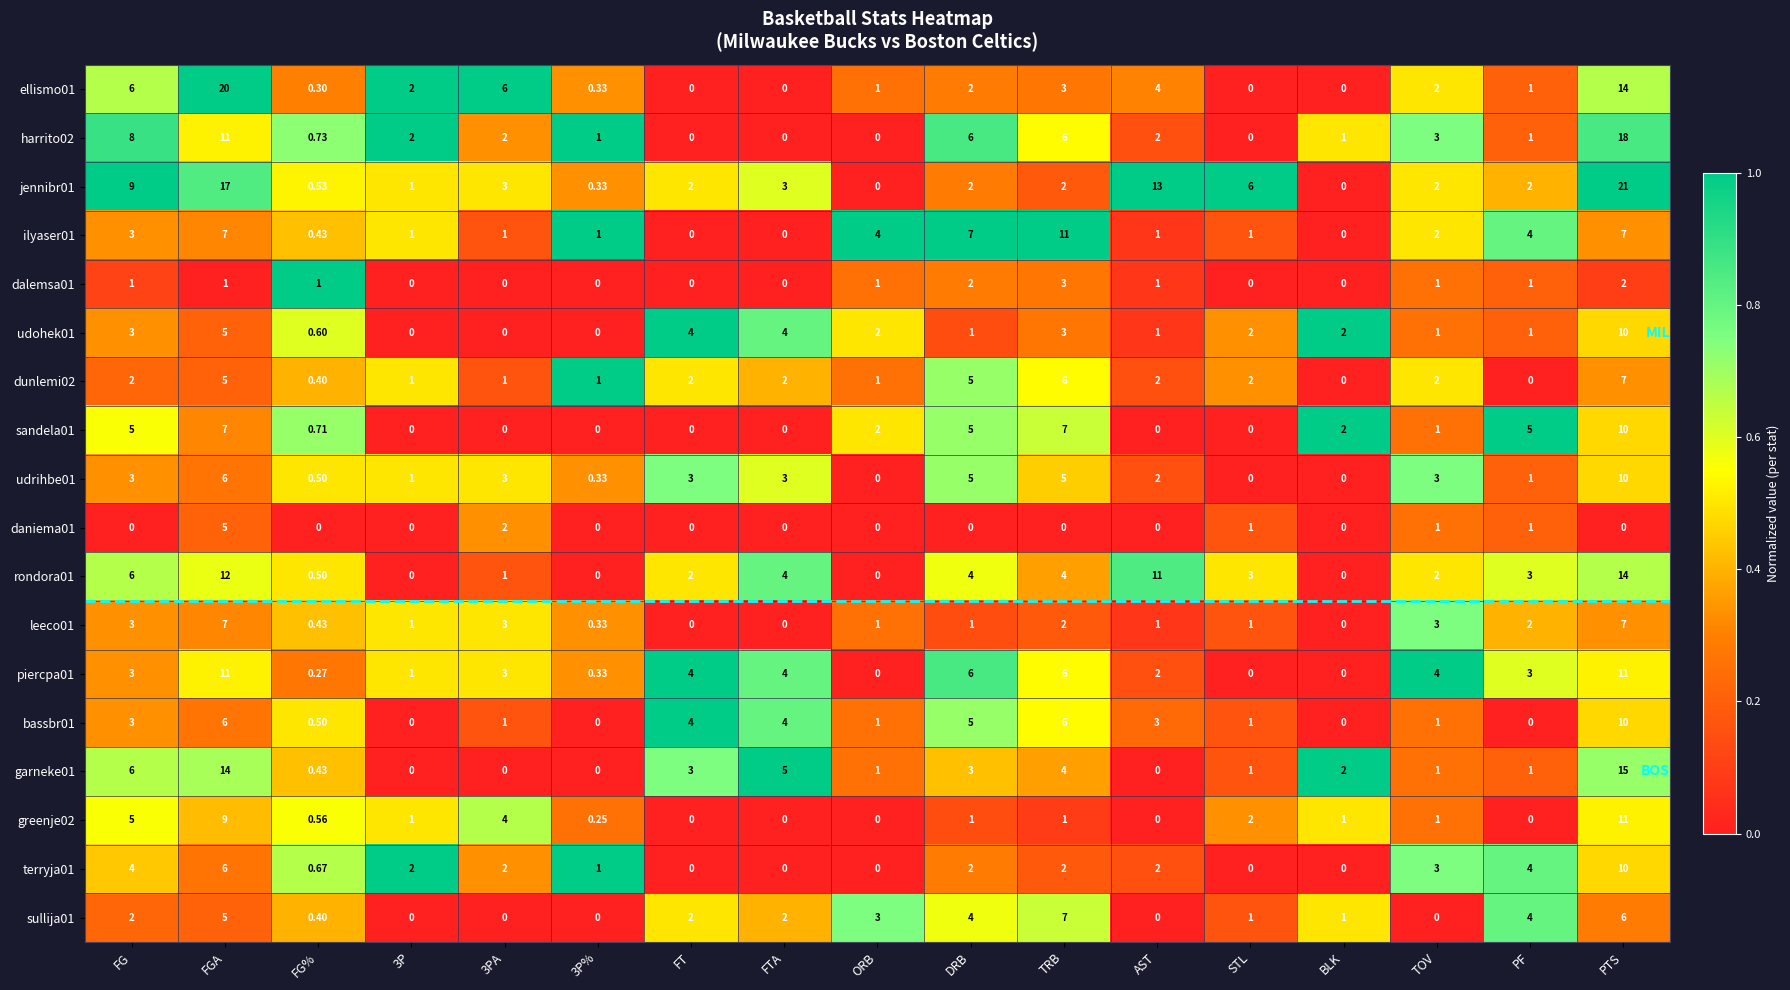

Which category has the highest value in the sullija01 series?

TRB